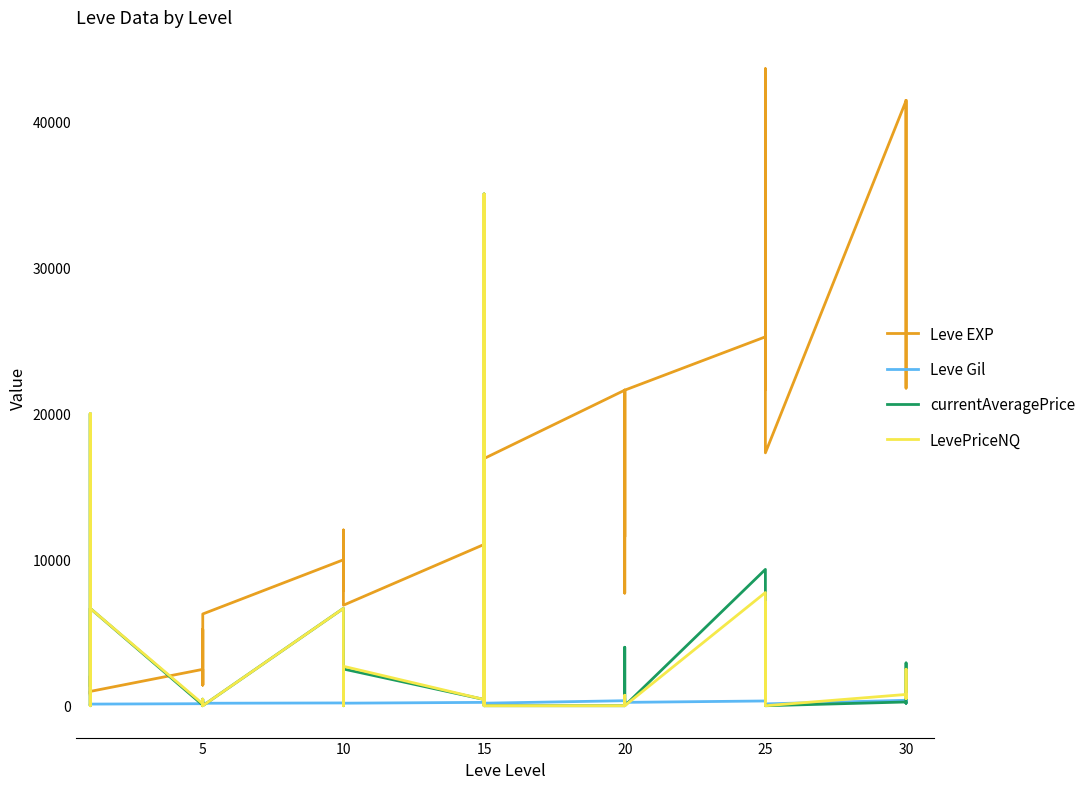

Reading right to left, list all the values displayed in this chart.

Leve EXP: 41410.0	21740.0	41410.0	41410.0	17310.0	43600.0	36390.0	26160.0	21650.0	25250.0	21600.0	7710.0	21600.0	17120.0	11560.0	21600.0	16920.0	16920.0	22790.0	14920.0	22790.0	11040.0	6880.0	8930.0	7880.0	12030.0	8930.0	9990.0	6280.0	3600.0	1420.0	5220.0	1420.0	2490.0	980.0	800.0	1330.0	1330.0	2040.0	800.0
Leve Gil: 440.0	175.0	296.0	372.0	126.0	715.0	379.0	203.0	229.0	326.0	230.0	101.0	281.0	485.0	101.0	344.0	174.0	170.0	234.0	172.0	468.0	230.0	175.0	284.0	168.0	230.0	169.0	191.0	169.0	170.0	140.0	293.0	169.0	139.0	112.0	112.0	115.0	114.0	114.0	113.0
currentAveragePrice: 506.7	2928.4	172.5	257.4	0.0	7044.0	429.0	7044.0	336.8	9332.3	0.0	0.0	4002.0	1058.9	0.0	0.0	0.0	0.0	35021.0	0.0	35021.0	429.0	2513.7	250.0	0.0	1000.0	1923.7	6664.7	0.0	231.3	191.2	0.0	450.0	43.8	6664.7	91.0	0.0	400.0	20000.0	1399.0
LevePriceNQ: 517.0	2500.0	517.5	772.2	0.0	7044.0	429.0	7044.0	276.5	7748.2	0.0	0.0	0.0	715.8	0.0	0.0	0.0	0.0	35021.0	0.0	35021.0	429.0	2700.3	250.0	0.0	1000.0	5771.2	6664.7	0.0	195.0	191.2	0.0	450.0	131.2	6664.7	259.5	0.0	400.0	20000.0	1399.0